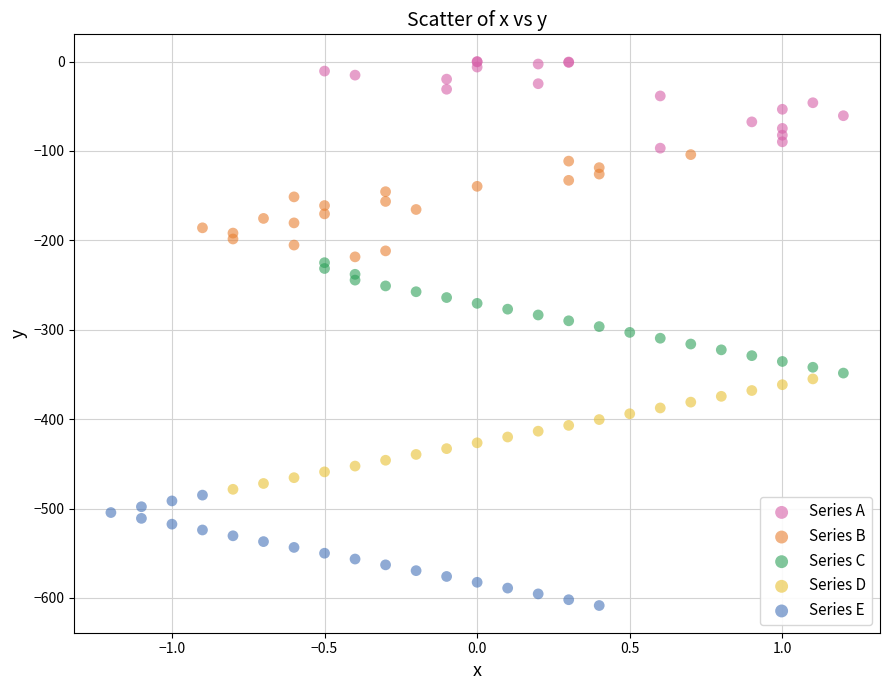

Which series contains the highest Y value?

Series A